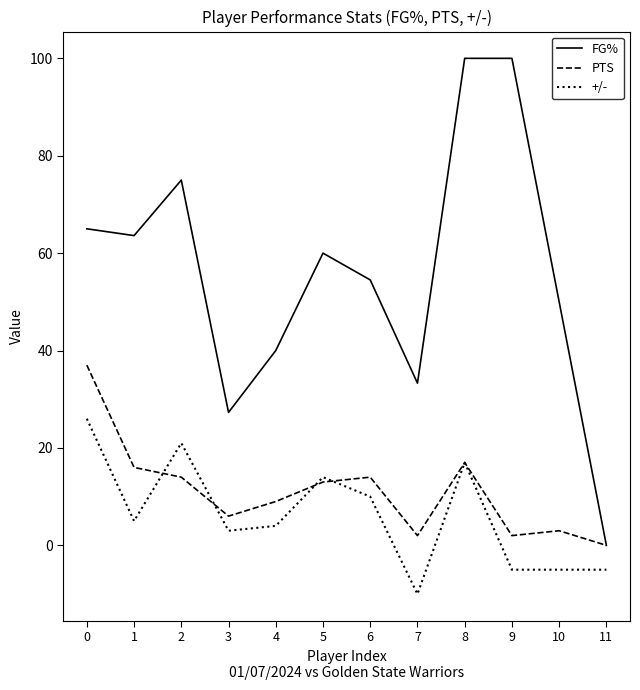

The value of PTS at 5 is 20.8. True or false?

False